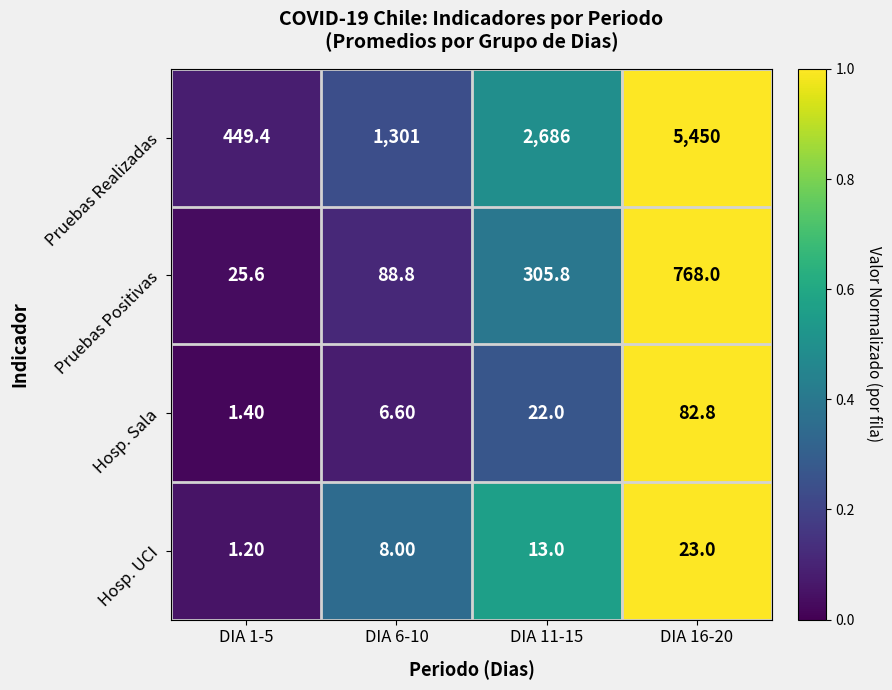

What is the total value across all series at DIA 16-20?

6323.8